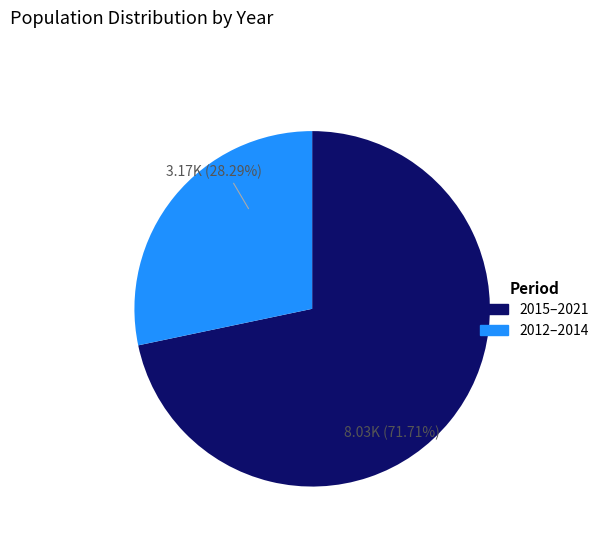

Is there a majority slice in this chart?

Yes